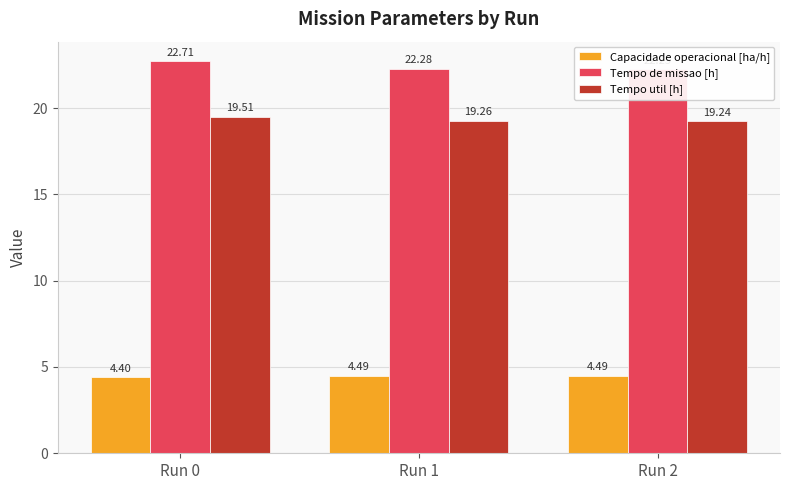

At which category does the chart reach its peak across all series?

Run 0